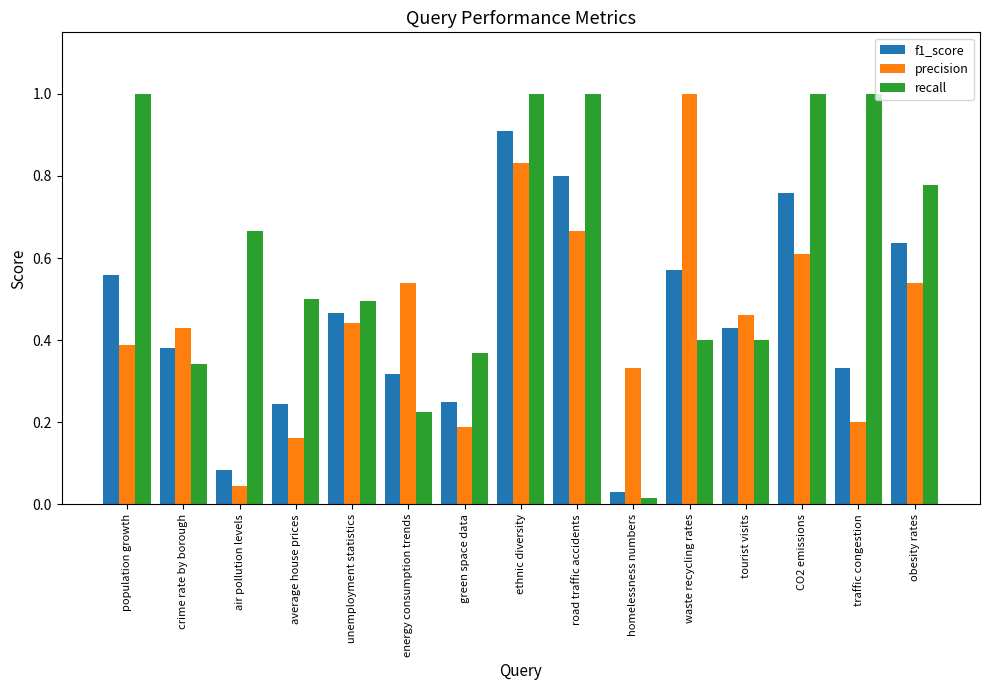

True or false: f1_score has a value of 0.1 at homelessness numbers.

False